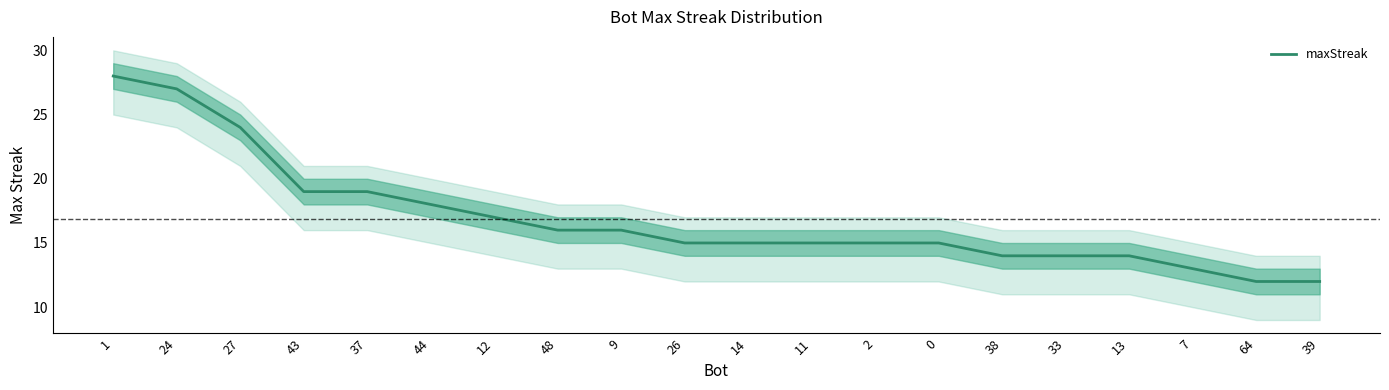

True or false: the data has more than 2 interior local peaks.

False